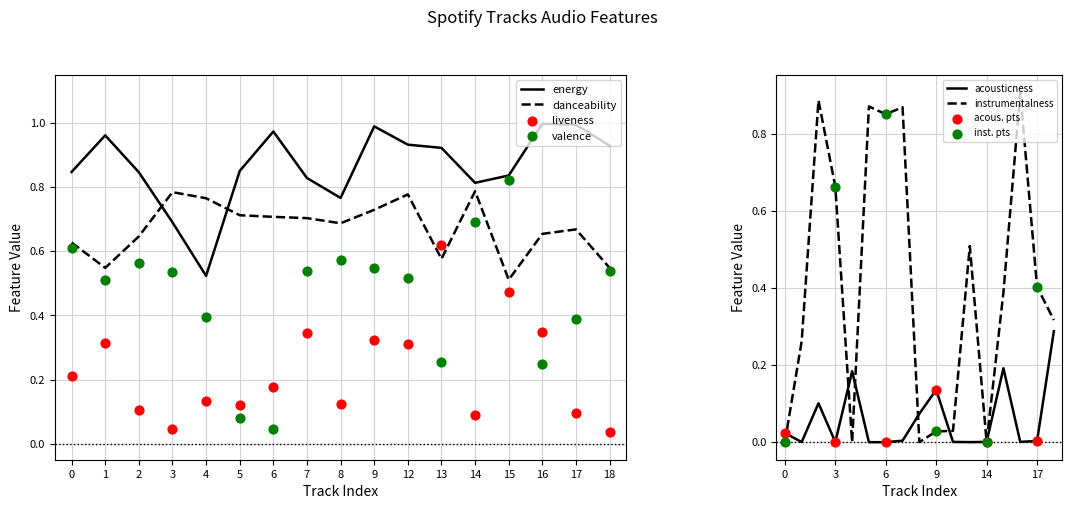

Which series has the largest total across all categories?

energy